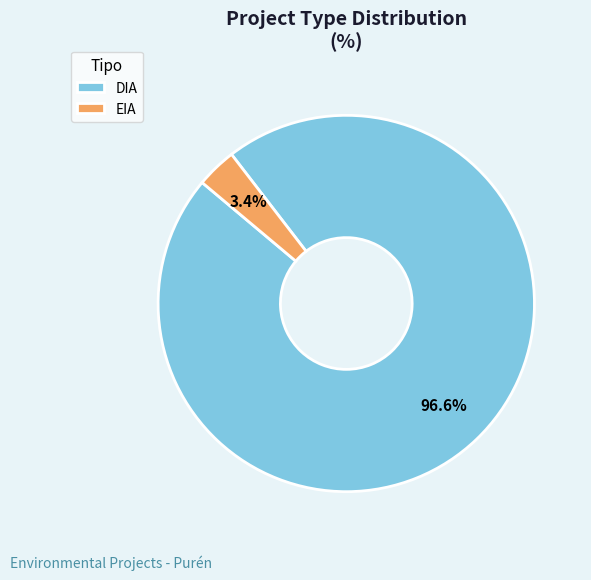

To the nearest percent, what is the average slice percentage?

50%